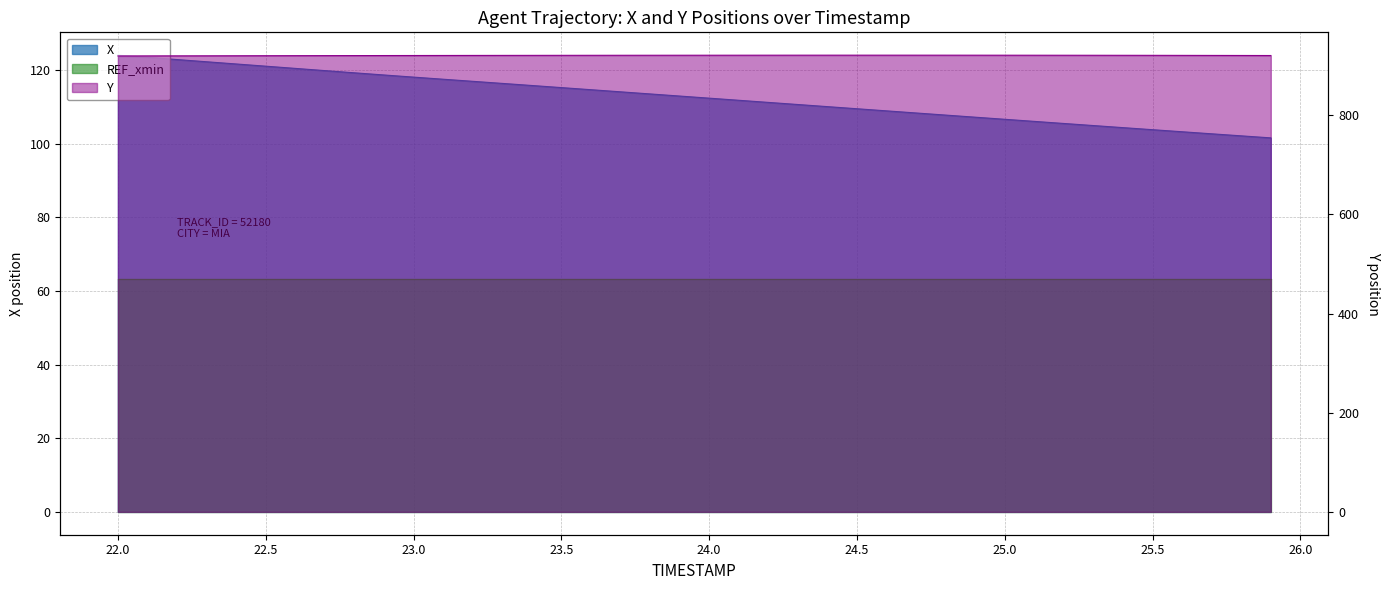

Between 25.4 and 25.9, which is larger?

25.4